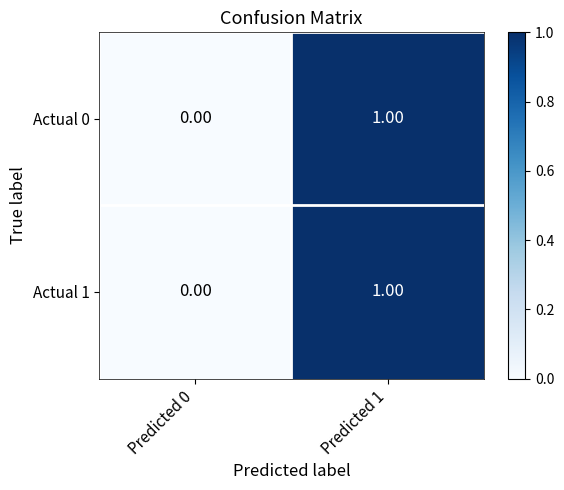

Rank the categories by Actual 0 value from highest to lowest.

Predicted 1, Predicted 0